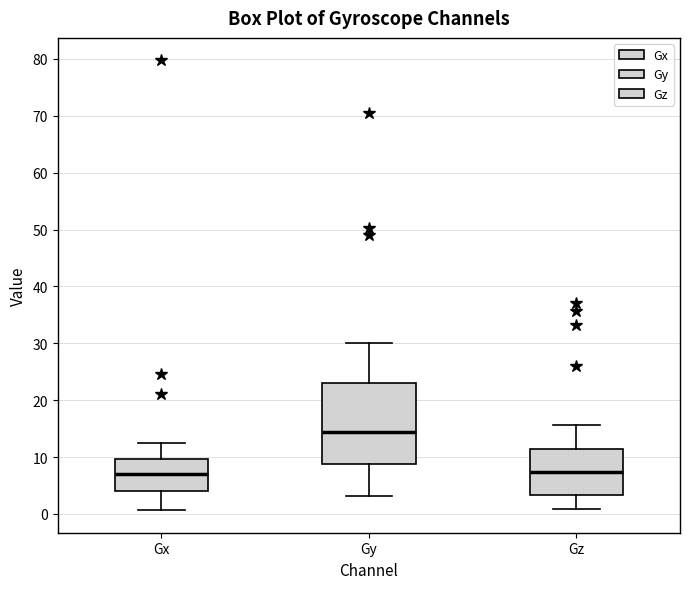

Reading left to right, read every box against the y-axis: the position of its median line, the range the box covers, and the ends of its whiskers. The values are not printed on the chart, so give them approximately, as read against the axis.

Gx: median 7, box 4 to 10, whiskers 1 to 13
Gy: median 14, box 9 to 23, whiskers 3 to 30
Gz: median 7, box 3 to 11, whiskers 1 to 16